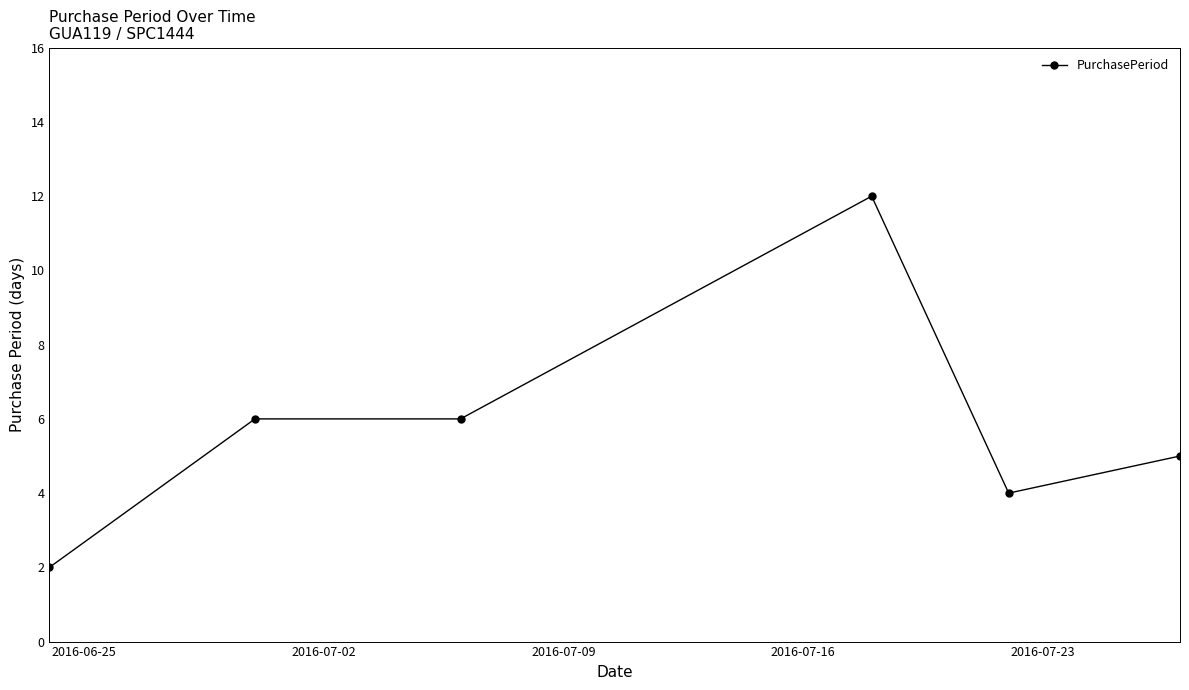

True or false: there are more than 0 points higher than both neighbors.

True